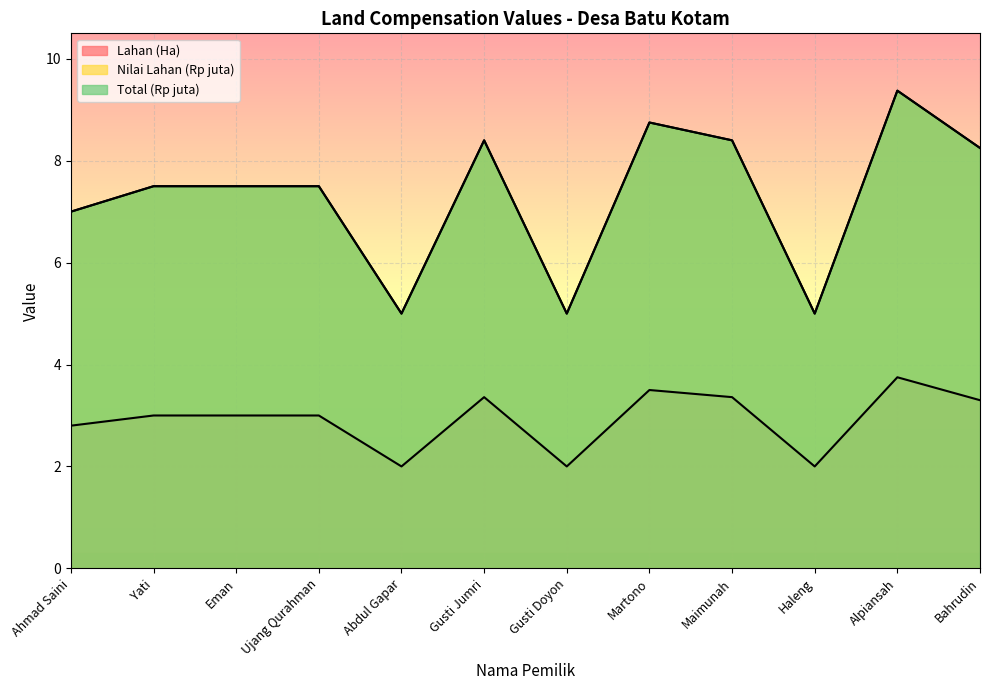

List the series in order of their peak value, highest first.

Nilai Lahan (Rp juta), Total (Rp juta), Lahan (Ha)